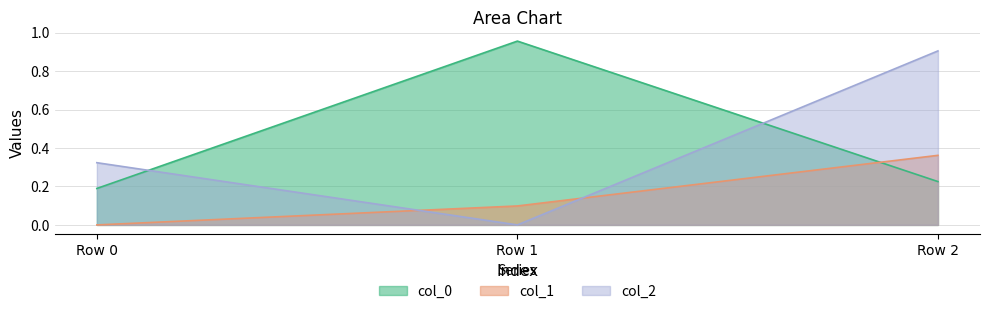

What is the spread (max minus min) of values at Row 1?

1.0